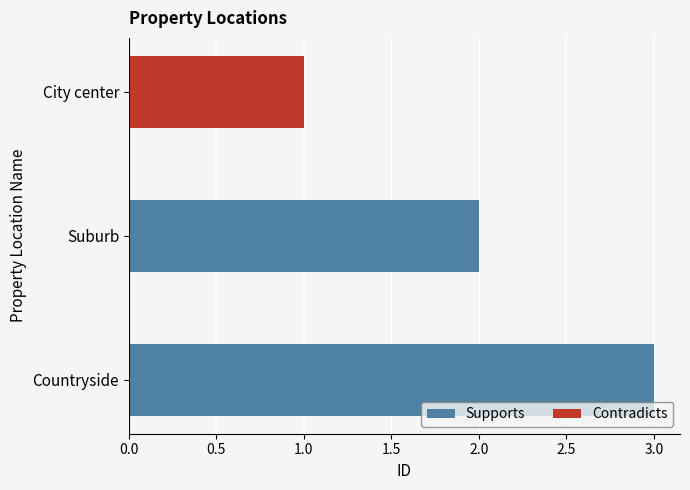

What is the ratio of the value at City center to the value at Suburb?

0.5